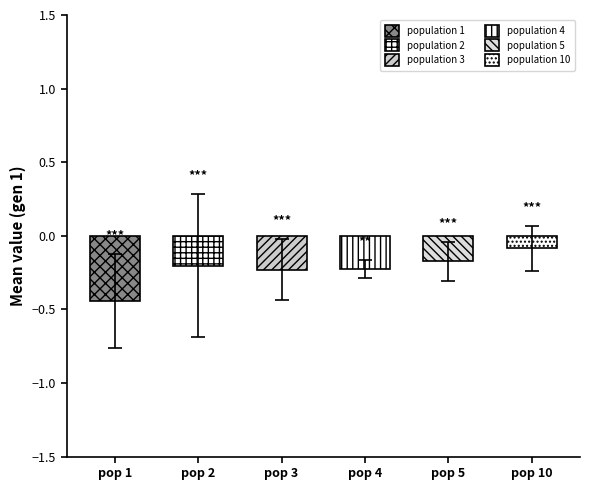

What is the average value of the population 5 series?

-0.2